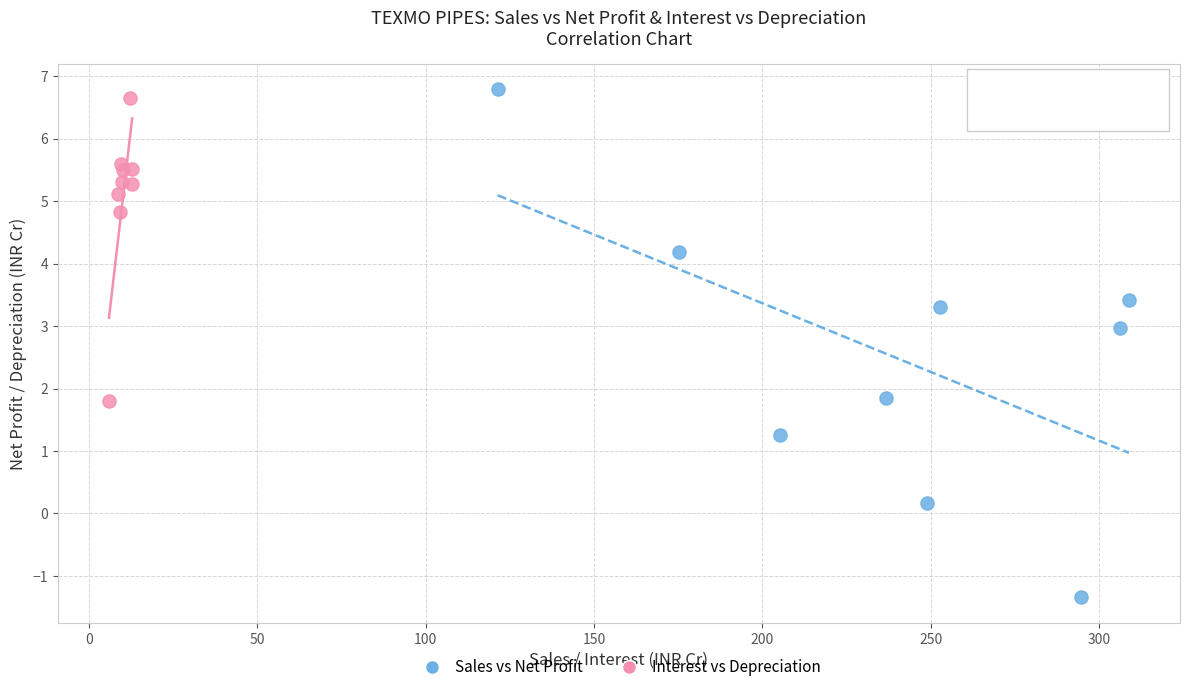

Which series reaches the minimum Y coordinate?

Sales vs Net Profit